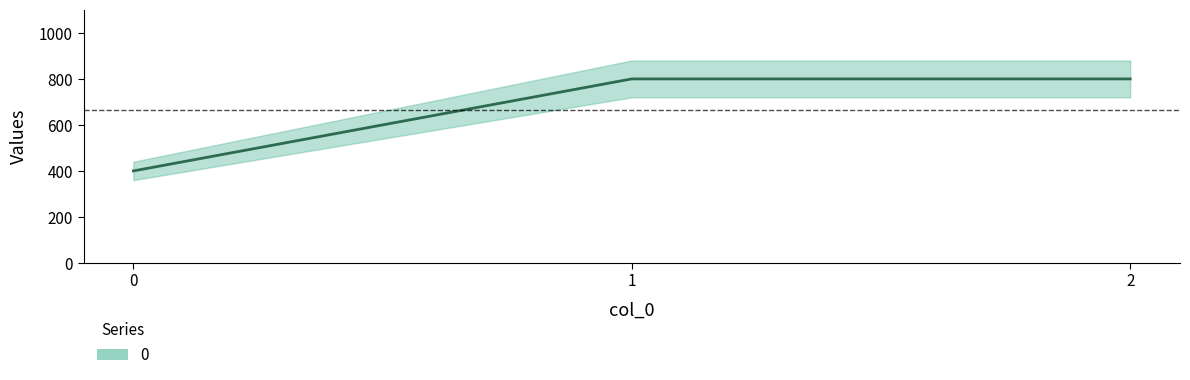

Reading left to right, transcribe all the data shown in this chart.

400	800	800